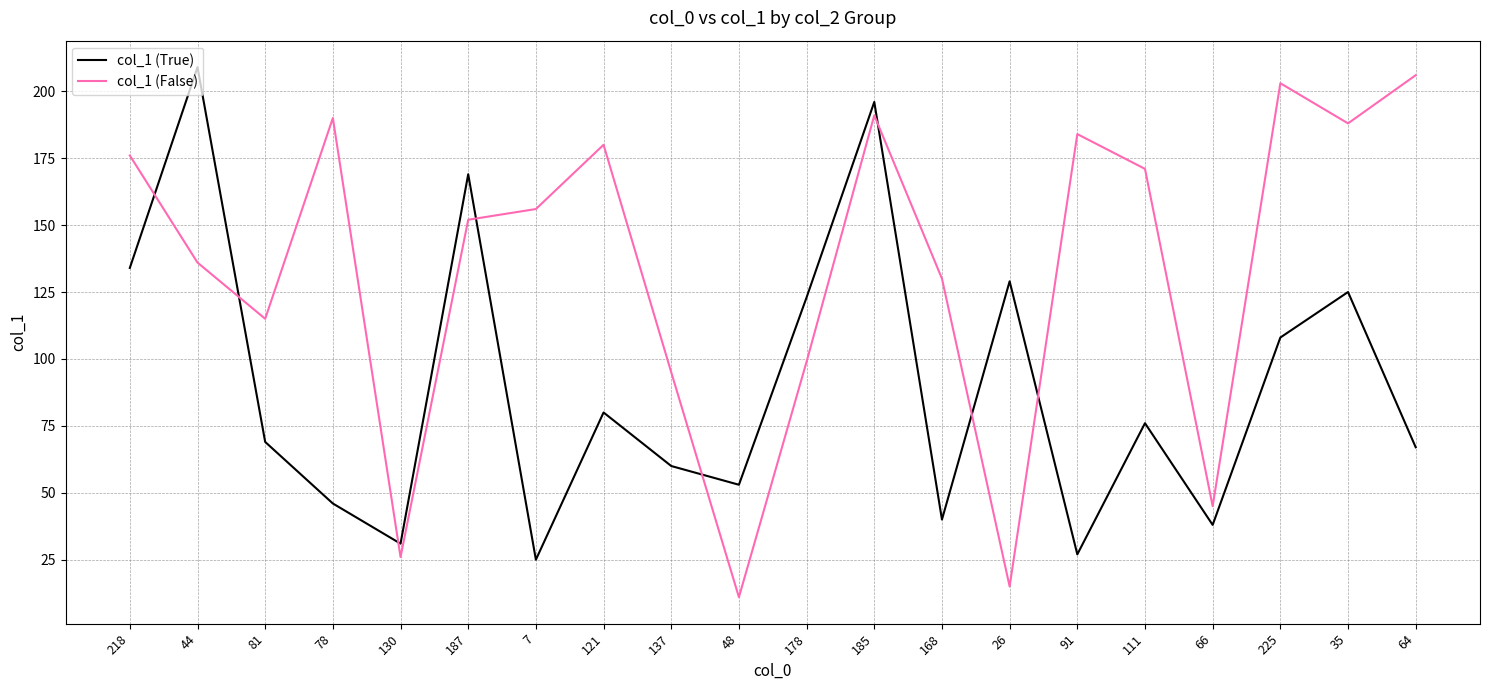

What is the difference between the maximum and minimum values in the col_1 (True) series?

184